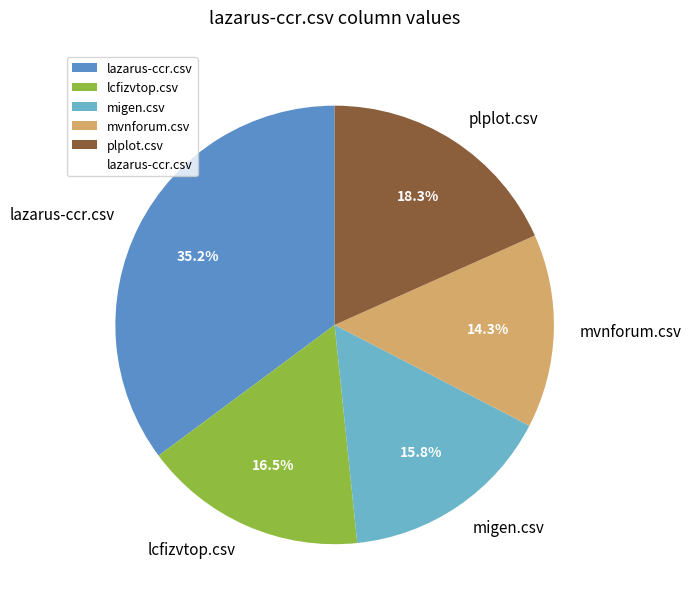

To the nearest percent, what is the average slice percentage?

20%